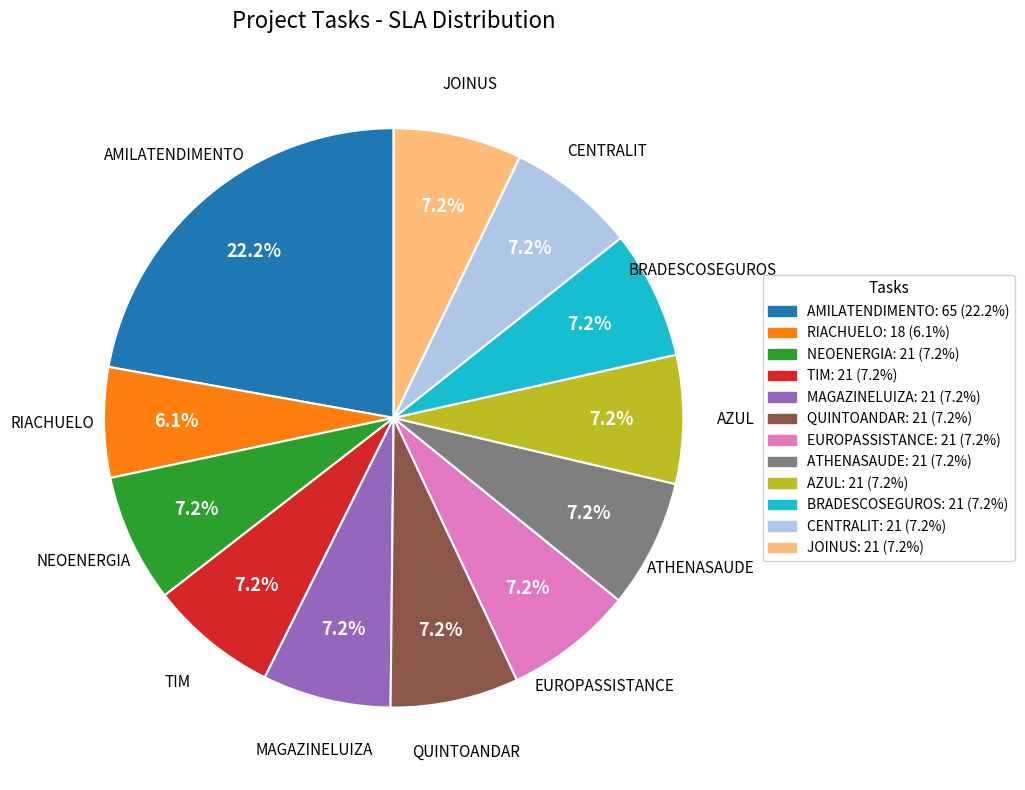

True or false: BRADESCOSEGUROS accounts for 1% of the total.

False